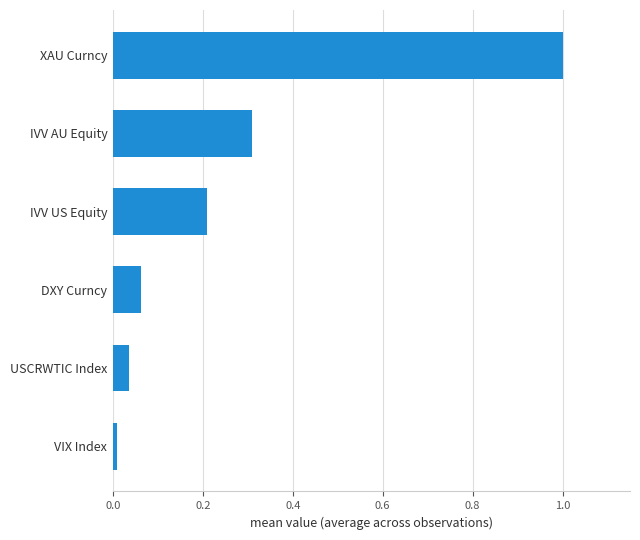

The value at IVV AU Equity is 0.1. True or false?

False